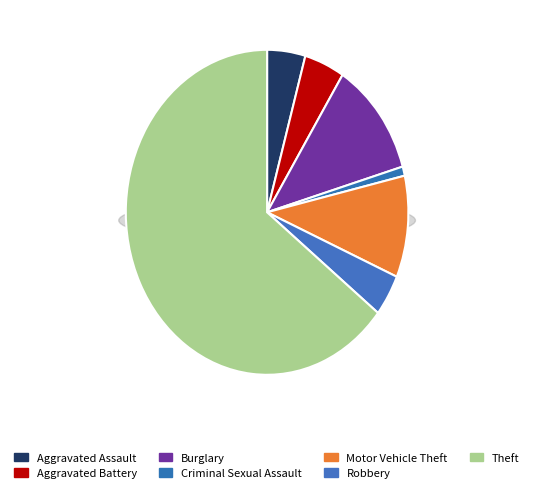

Is it true that Motor Vehicle Theft is 10% of the pie?

True